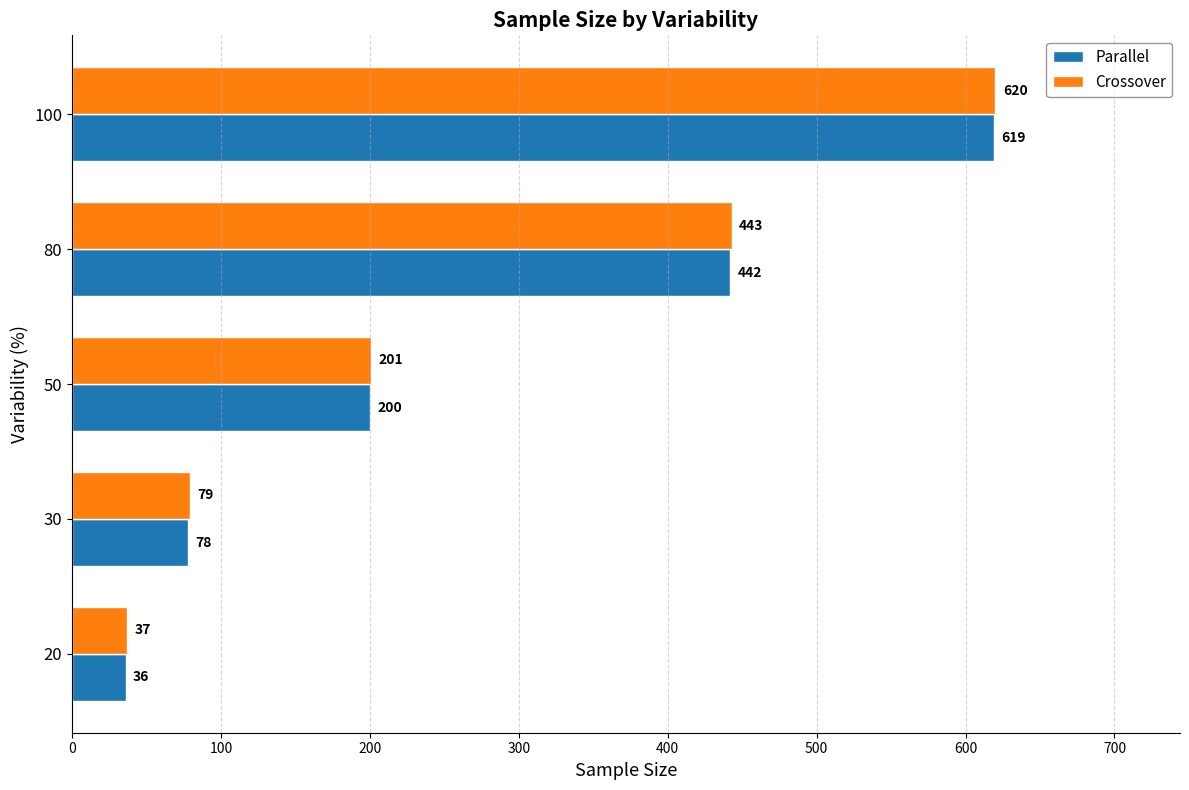

What is the sum of the Crossover values at 30 and 100?

699